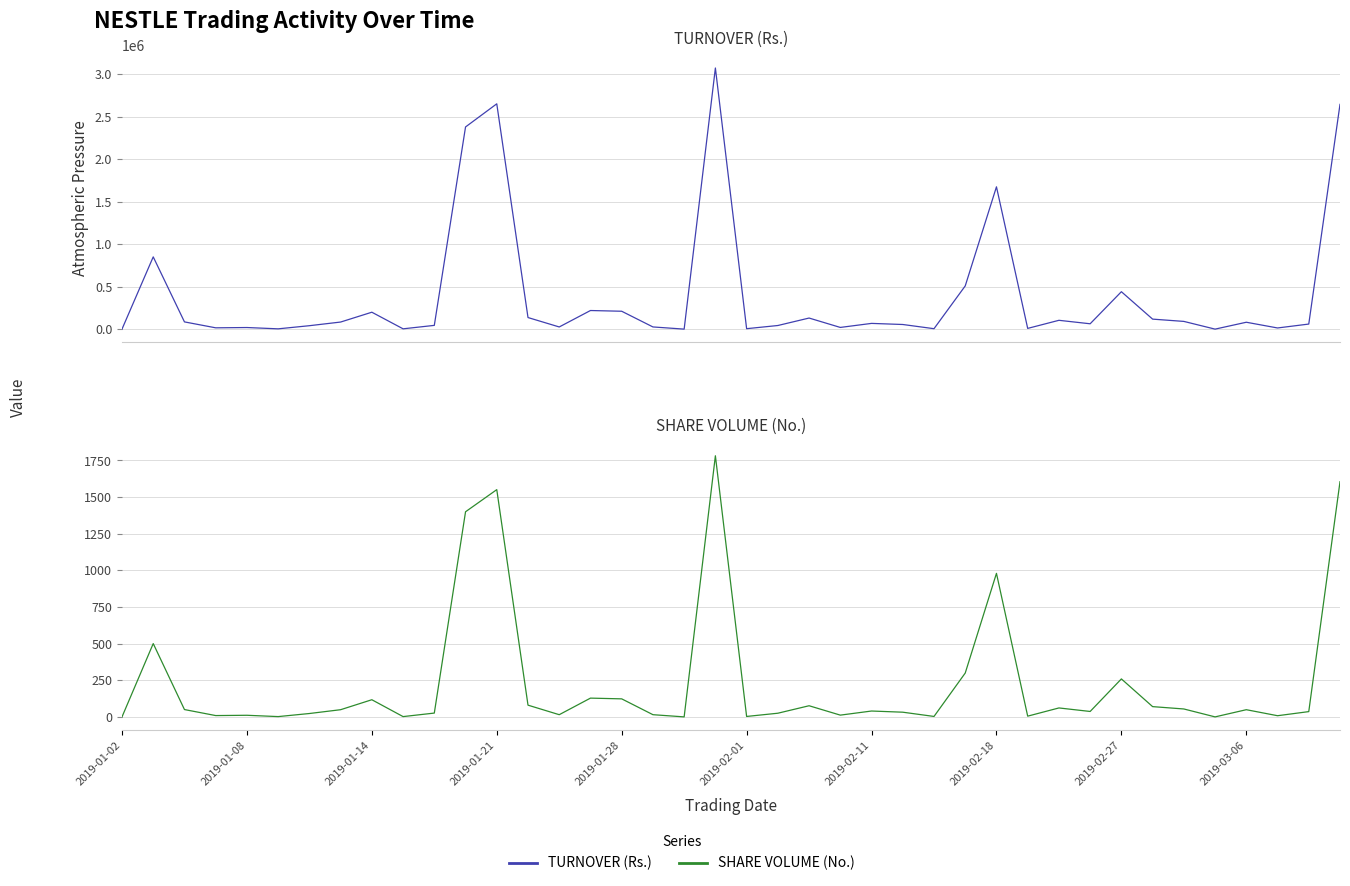

What position from the right is 2019-01-28?

24